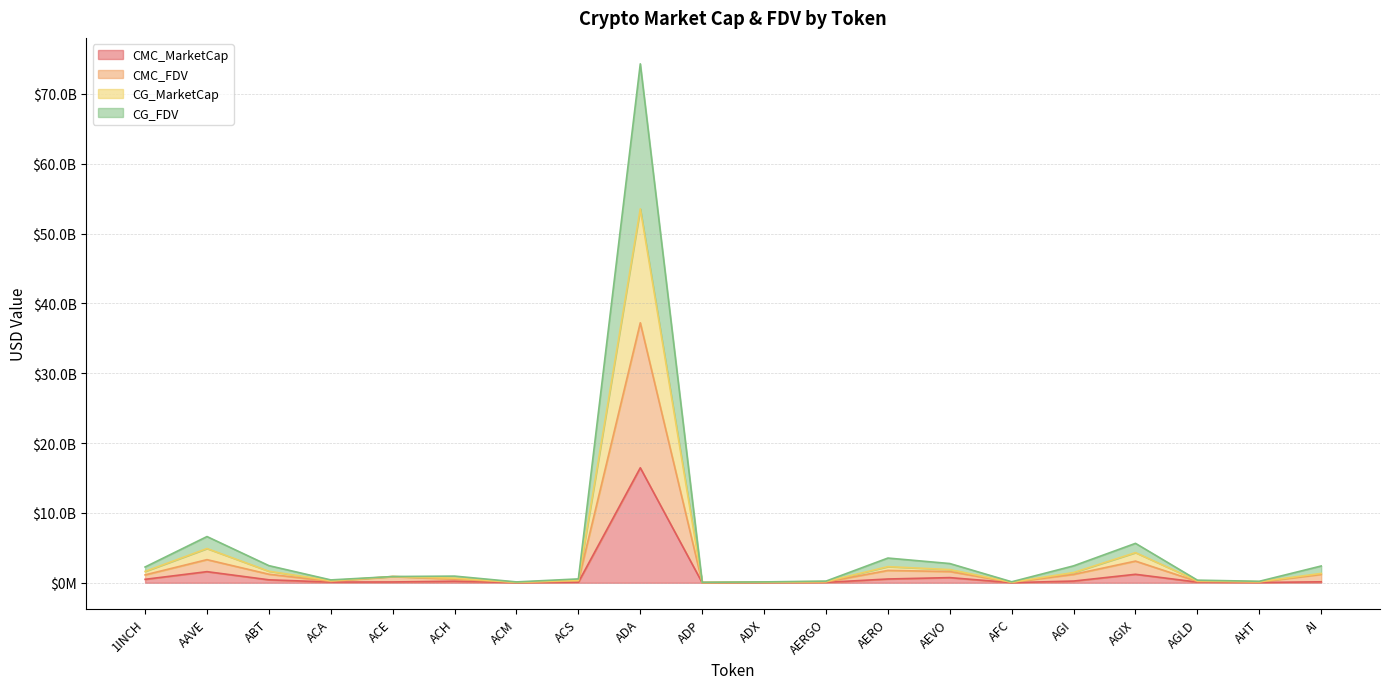

How many lines are shown in the chart?

4